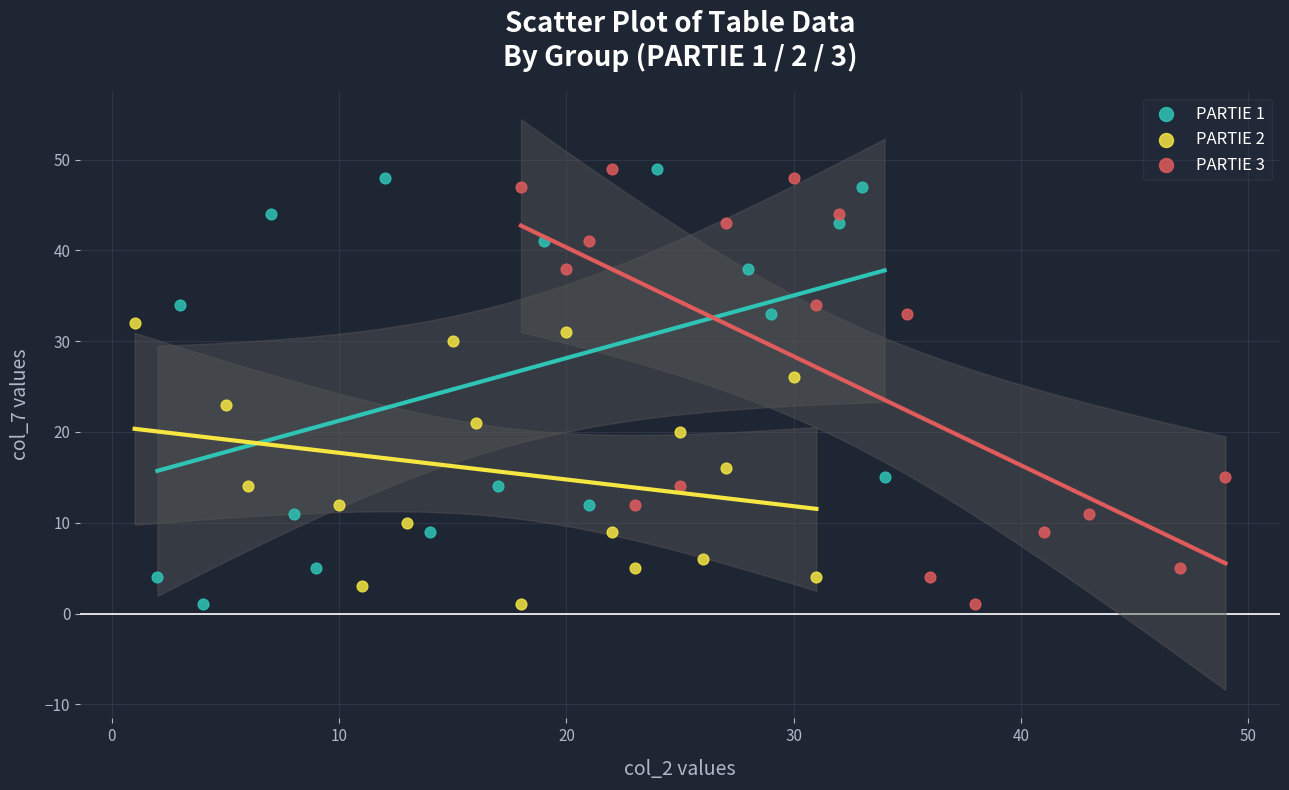

What are all the series names shown in the legend?

PARTIE 1, PARTIE 2, PARTIE 3